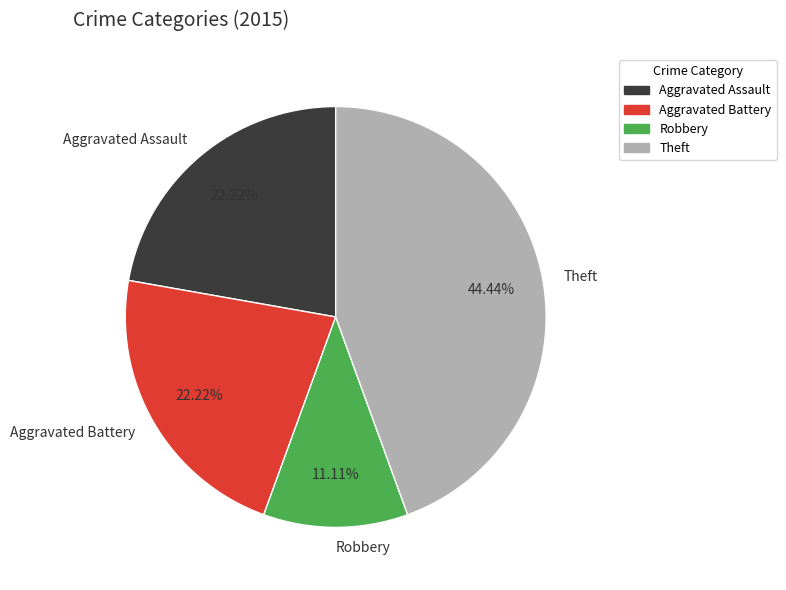

Do Aggravated Assault and Aggravated Battery together represent more than half of the pie?

No